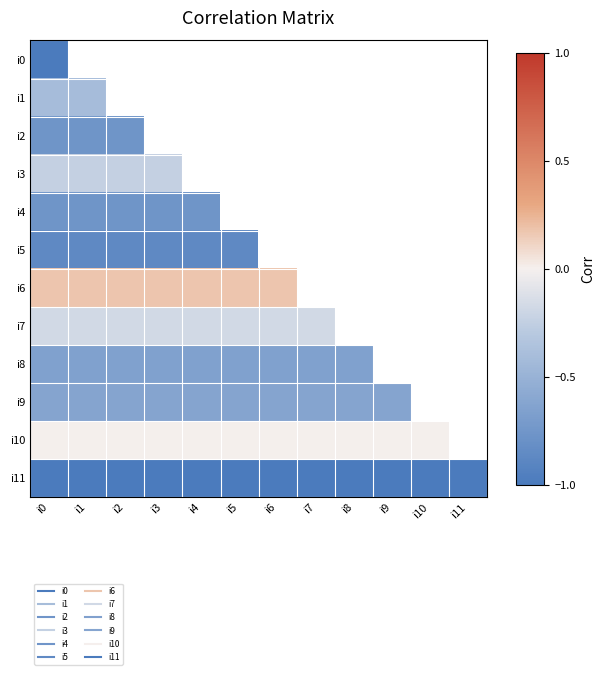

The value of i7 at i0 is -0.1. True or false?

False